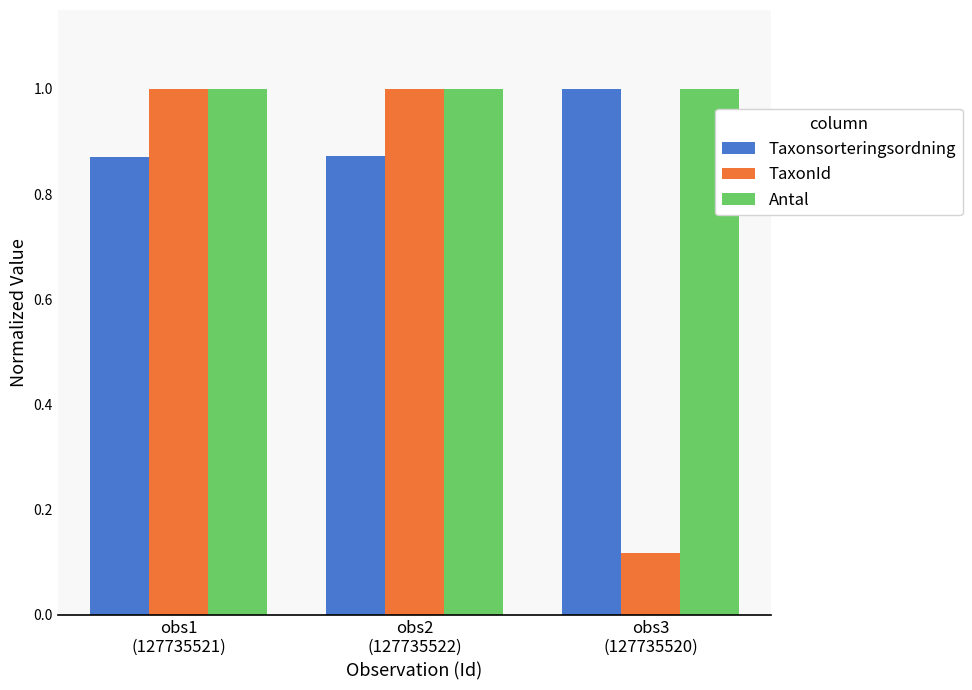

Which series has the largest range (max minus min)?

TaxonId